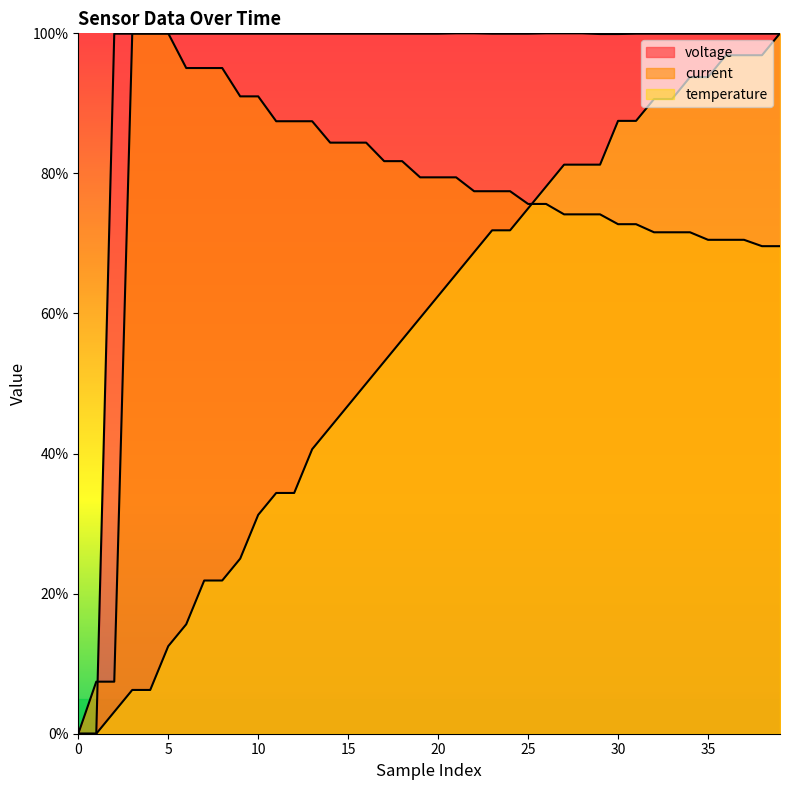

True or false: temperature has more than 0 points higher than both neighbors.

False